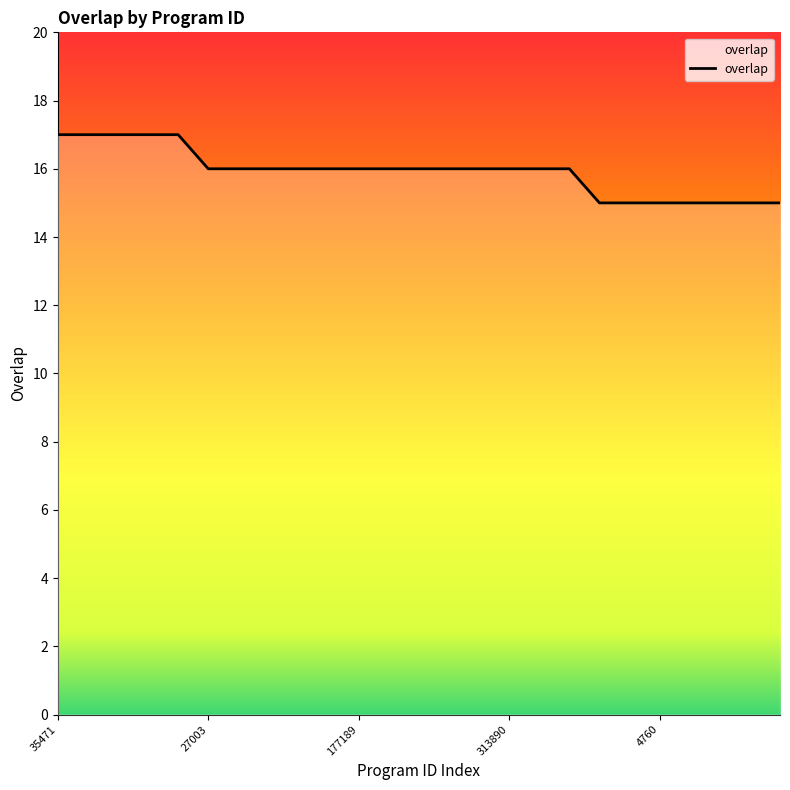

What is the greatest value displayed?

17